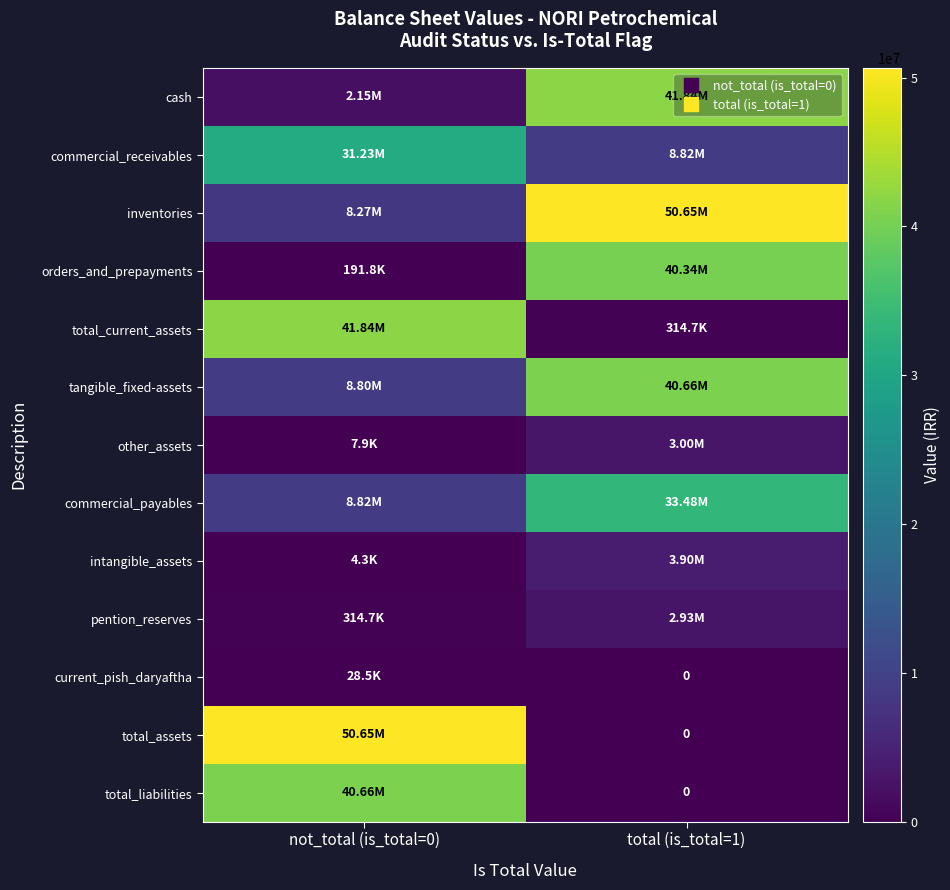

Which has a higher value, not_total (is_total=0) or total (is_total=1)?

total (is_total=1)